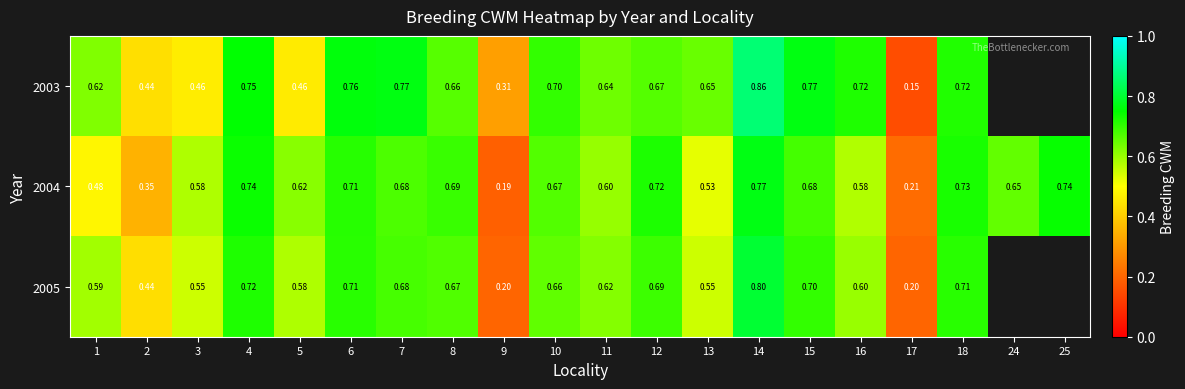

At which label is 2005 closest to 0?

9